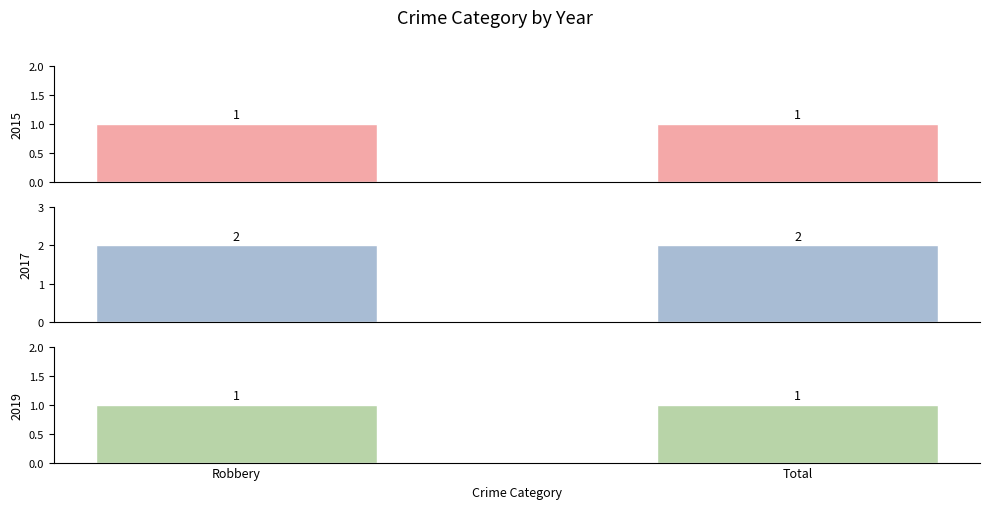

How many bars are there in each group?

3